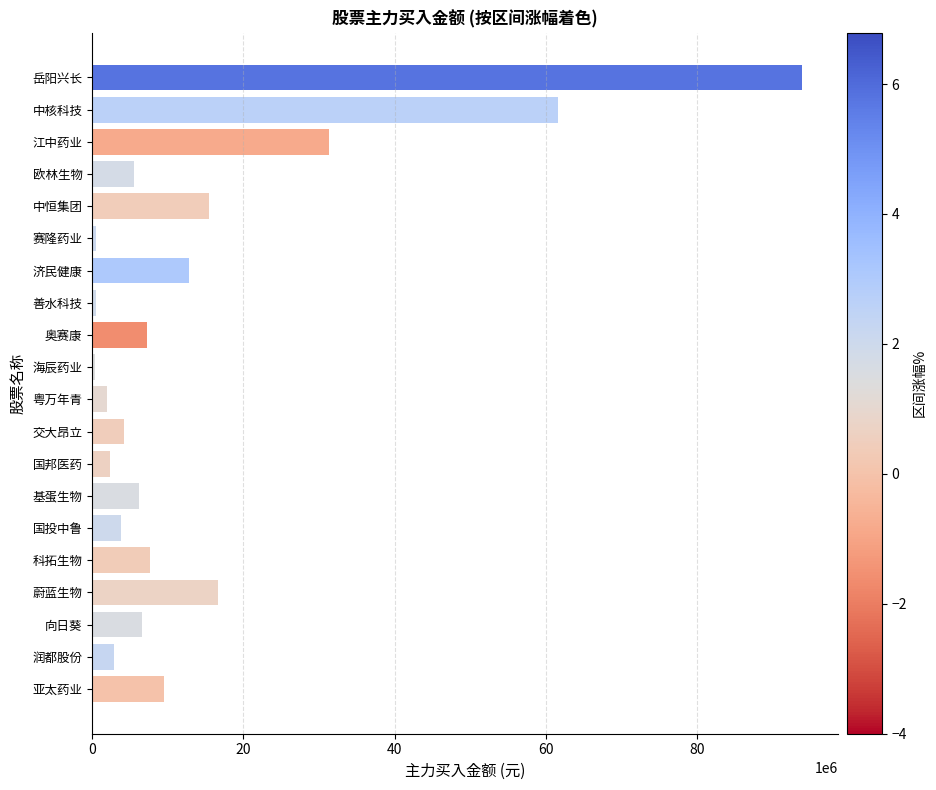

What value does the data have at 江中药业?

31311615